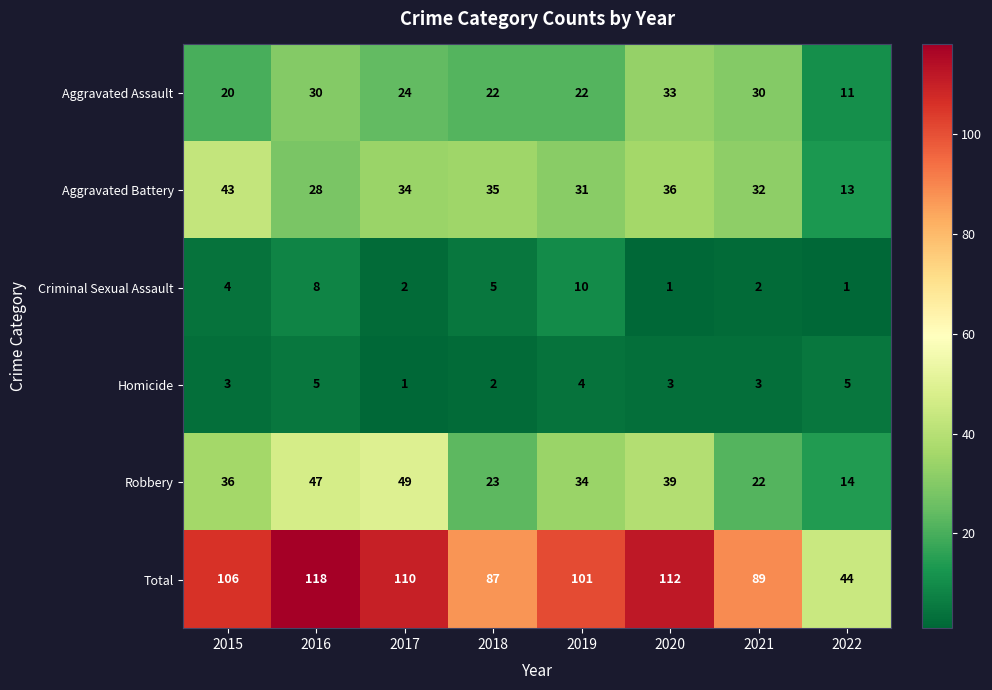

Which series has the largest range (max minus min)?

Total